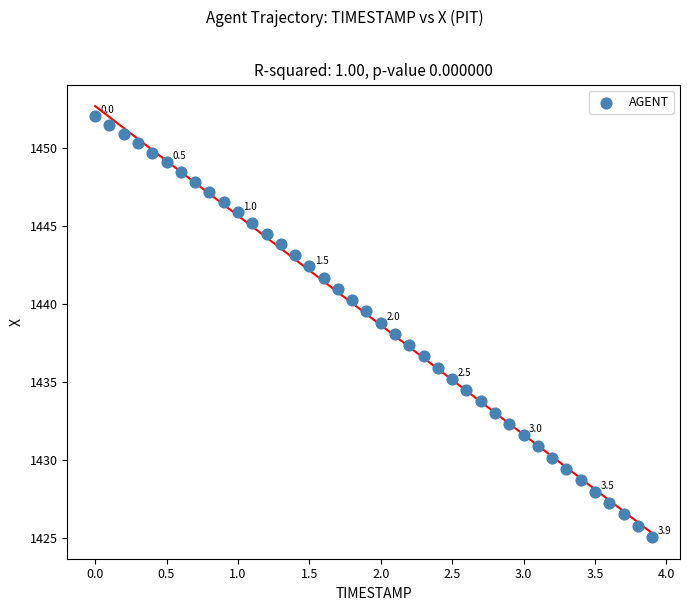

What is the range of Y values (max minus min)?

27.0